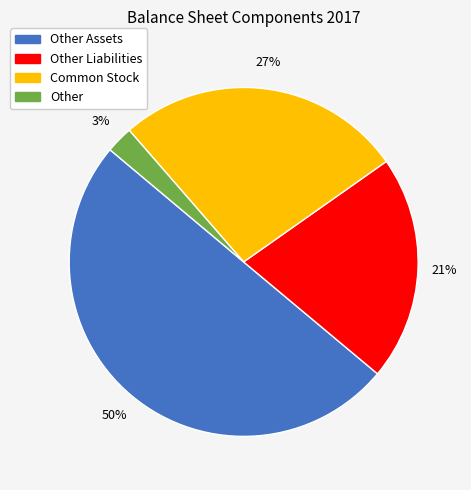

To the nearest percent, what is the average slice percentage?

25%